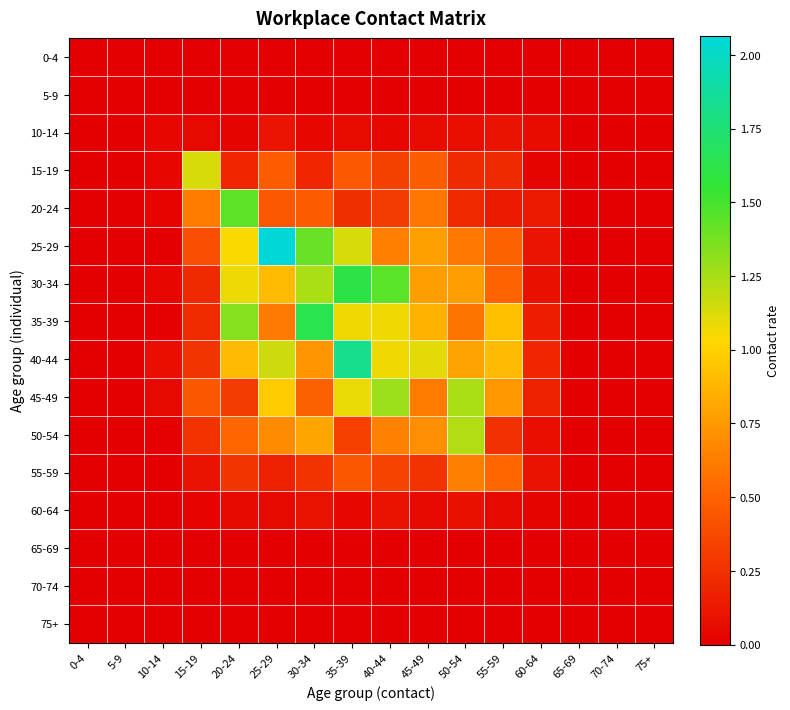

What is the difference between the highest and lowest values at 55-59?

0.9